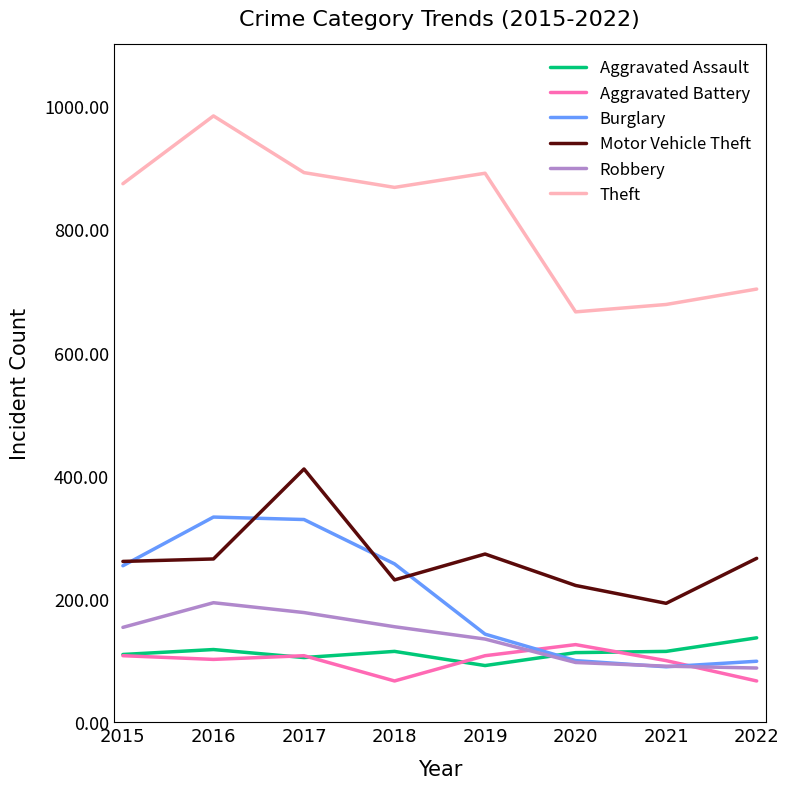

True or false: Aggravated Battery has a value of 108 at 2015.

True